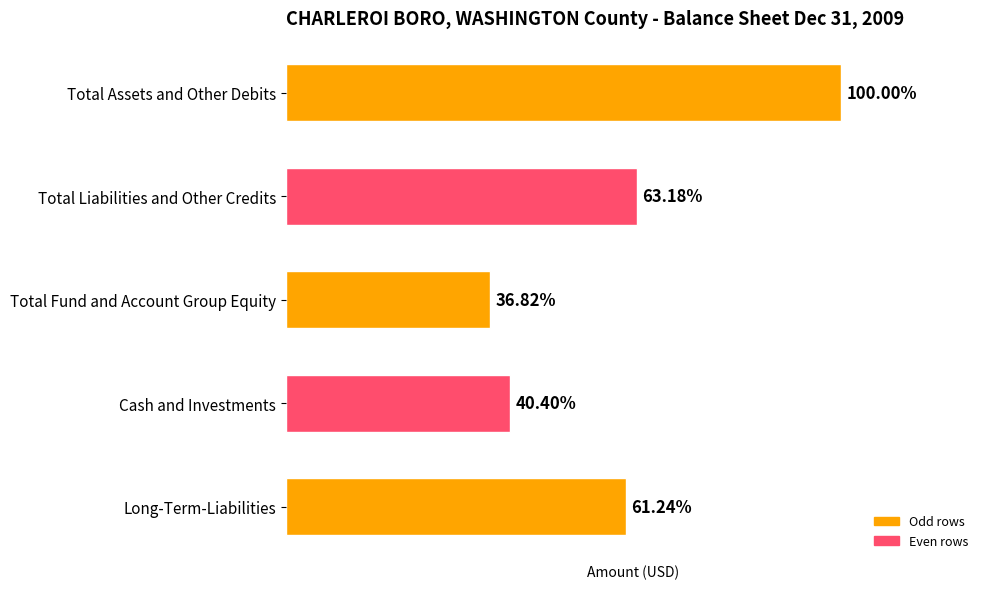

Are the bars horizontal?

Yes